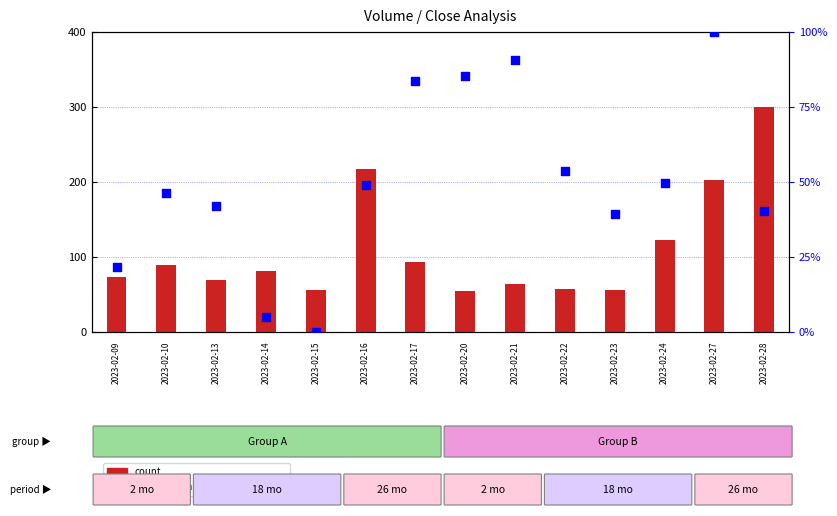

Which series contains the lowest Y value?

percentile rank within the sample